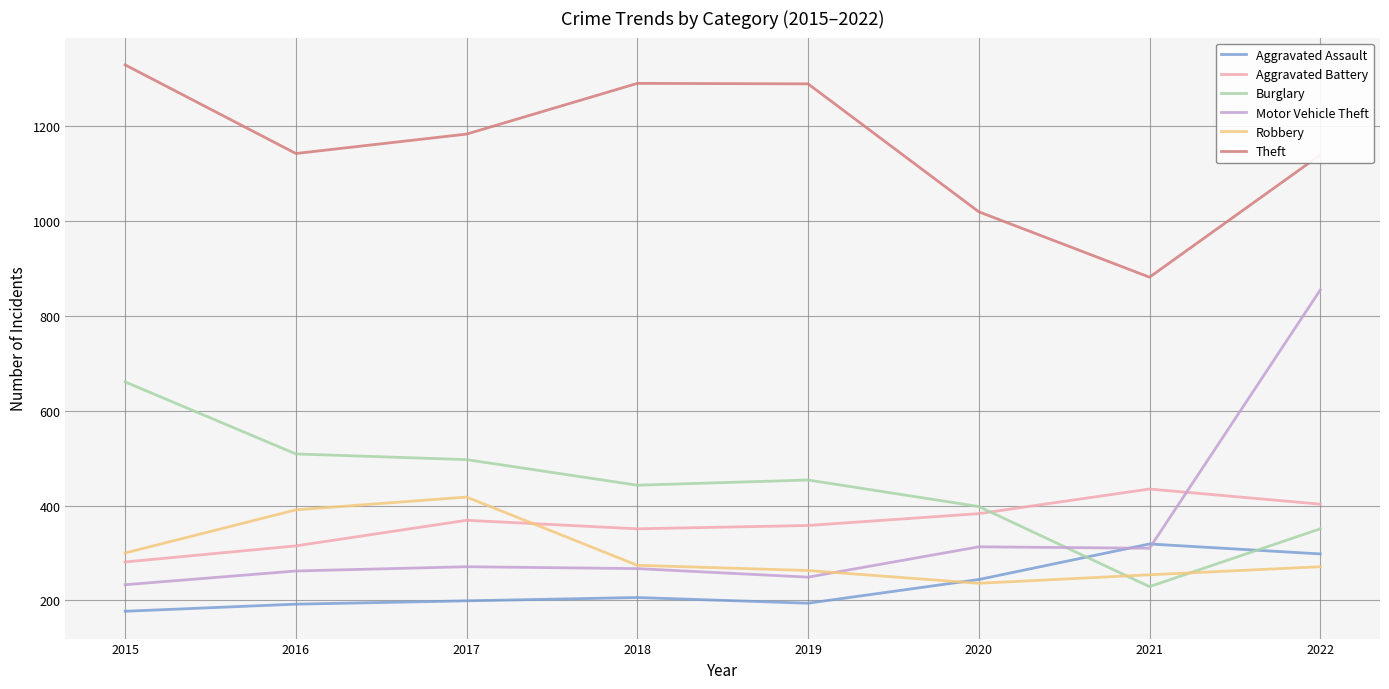

What is the lowest value of the Motor Vehicle Theft series?

233